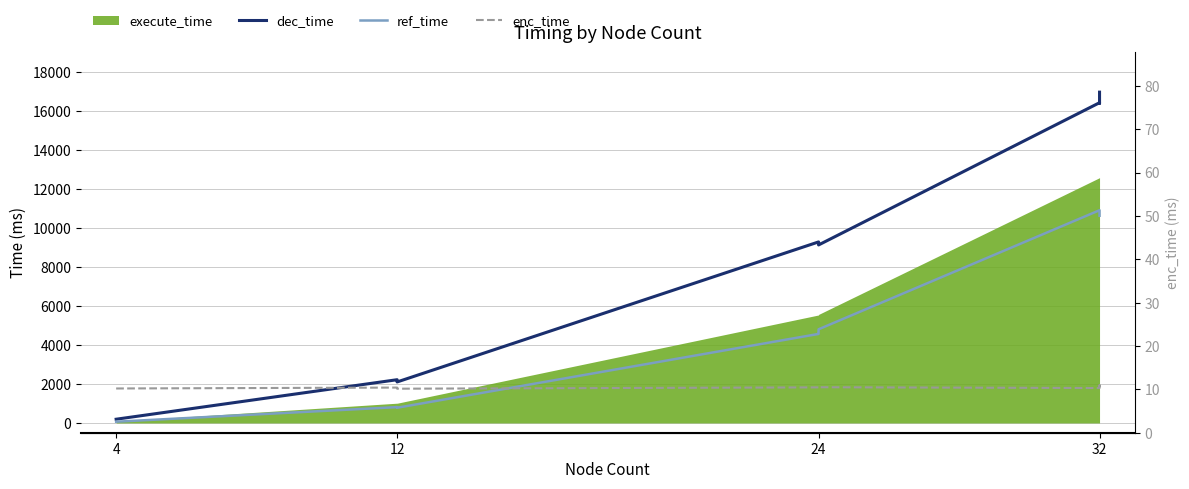

What is the label of the 5th point from the right?

4